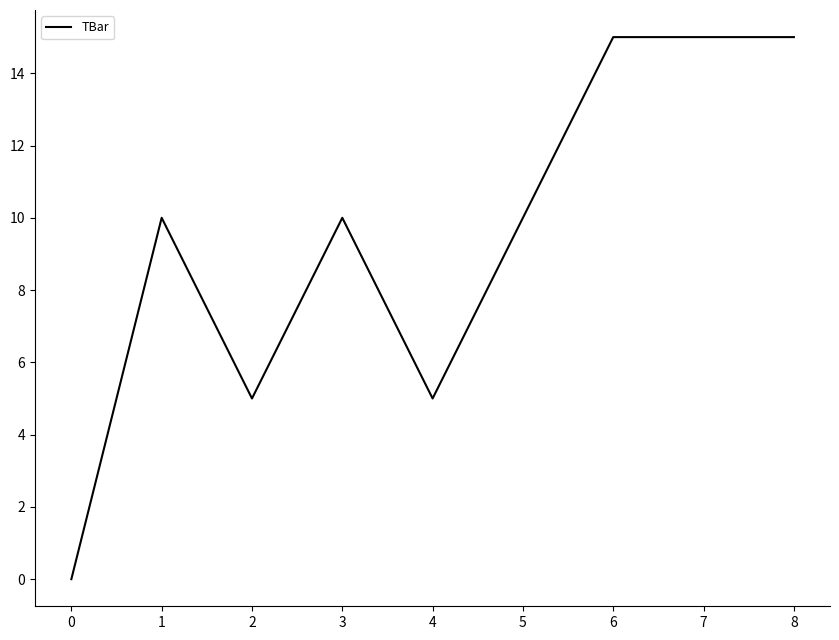

What is the greatest value displayed?

15